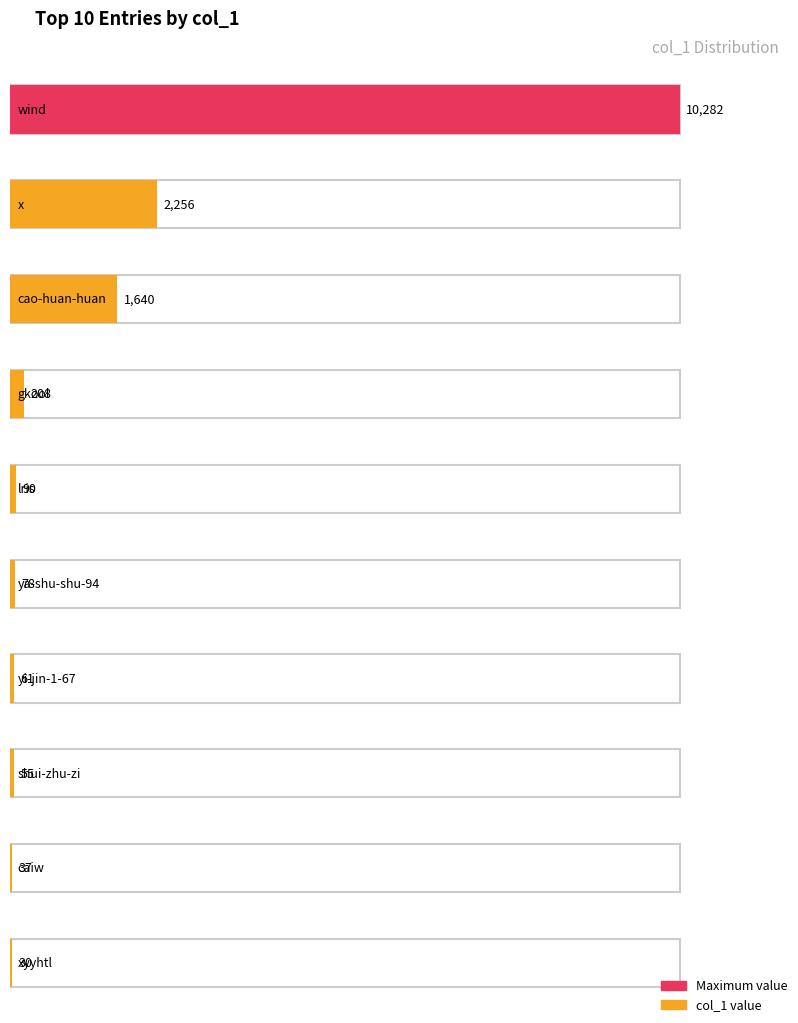

What position from the left is ju-zi-jun-89?

10